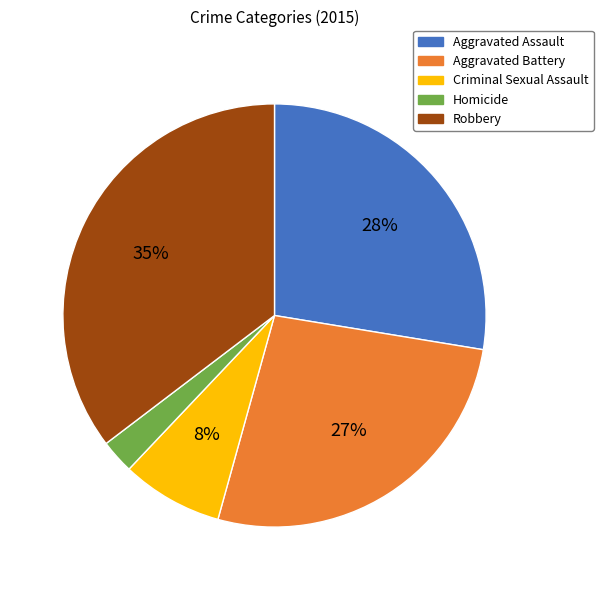

Which category has the biggest portion of the pie?

Robbery